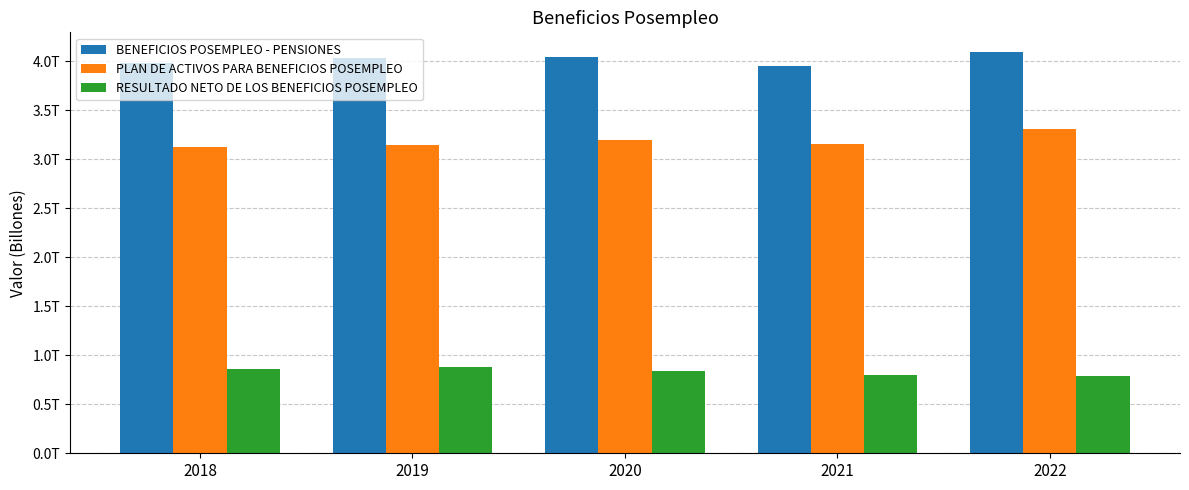

What is the total value across all series at 2020?

8077131874852.0